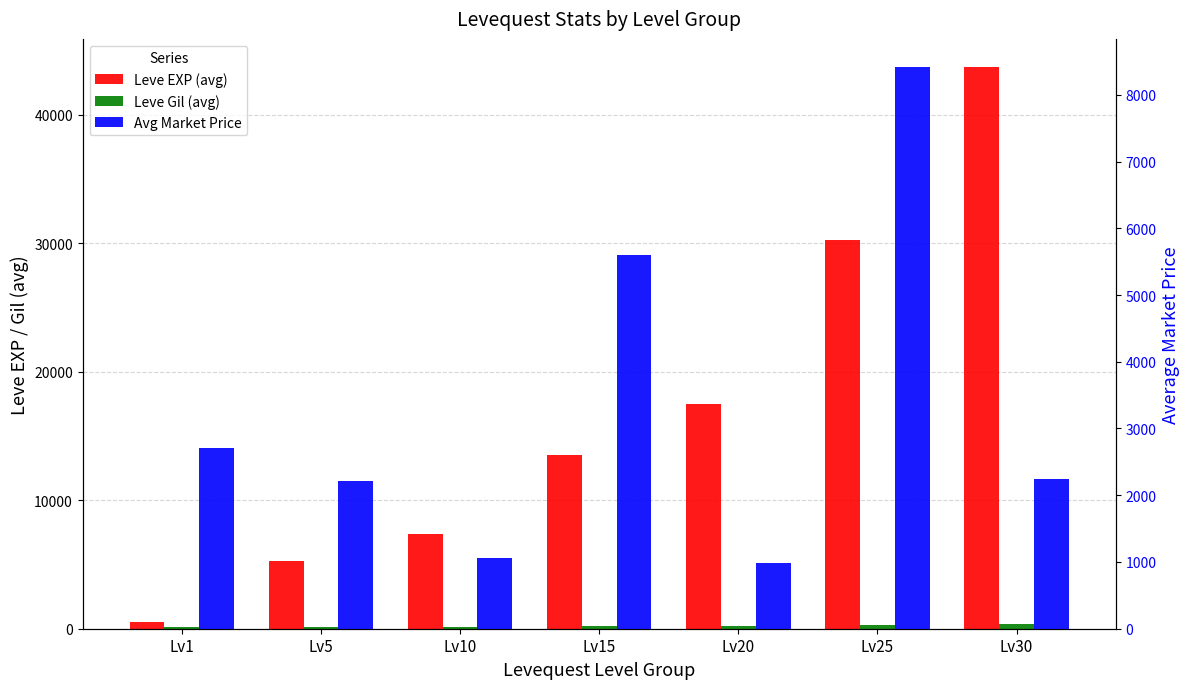

Rank the series at Lv30 from lowest to highest value.

Leve Gil (avg), Avg Market Price, Leve EXP (avg)